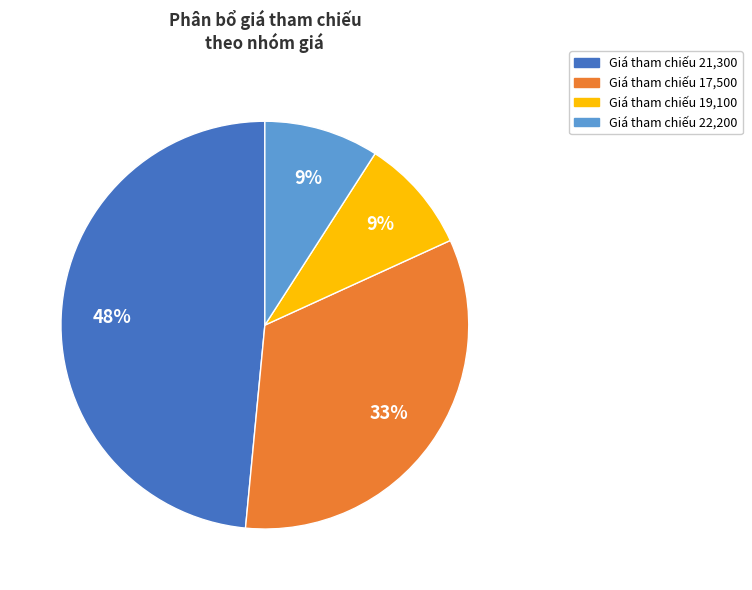

Is the sum of Giá tham chiếu 17,500 and Giá tham chiếu 19,100 greater than half?

No